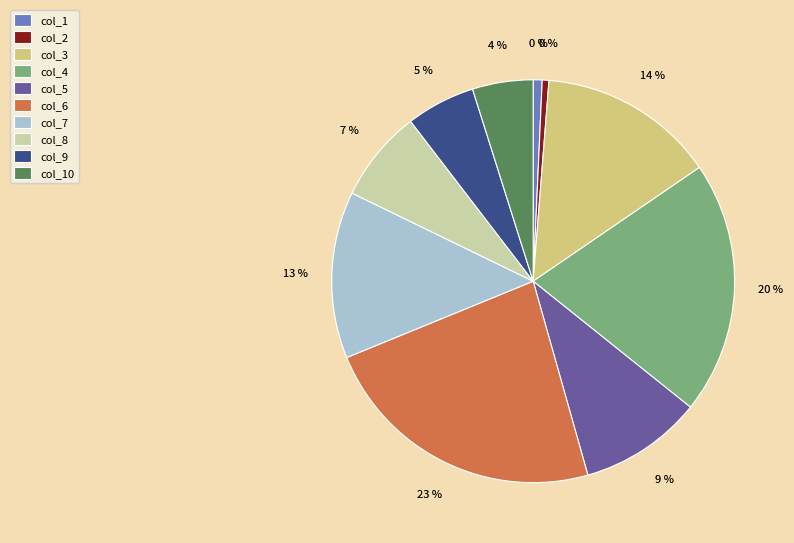

How many segments does this pie chart have?

10